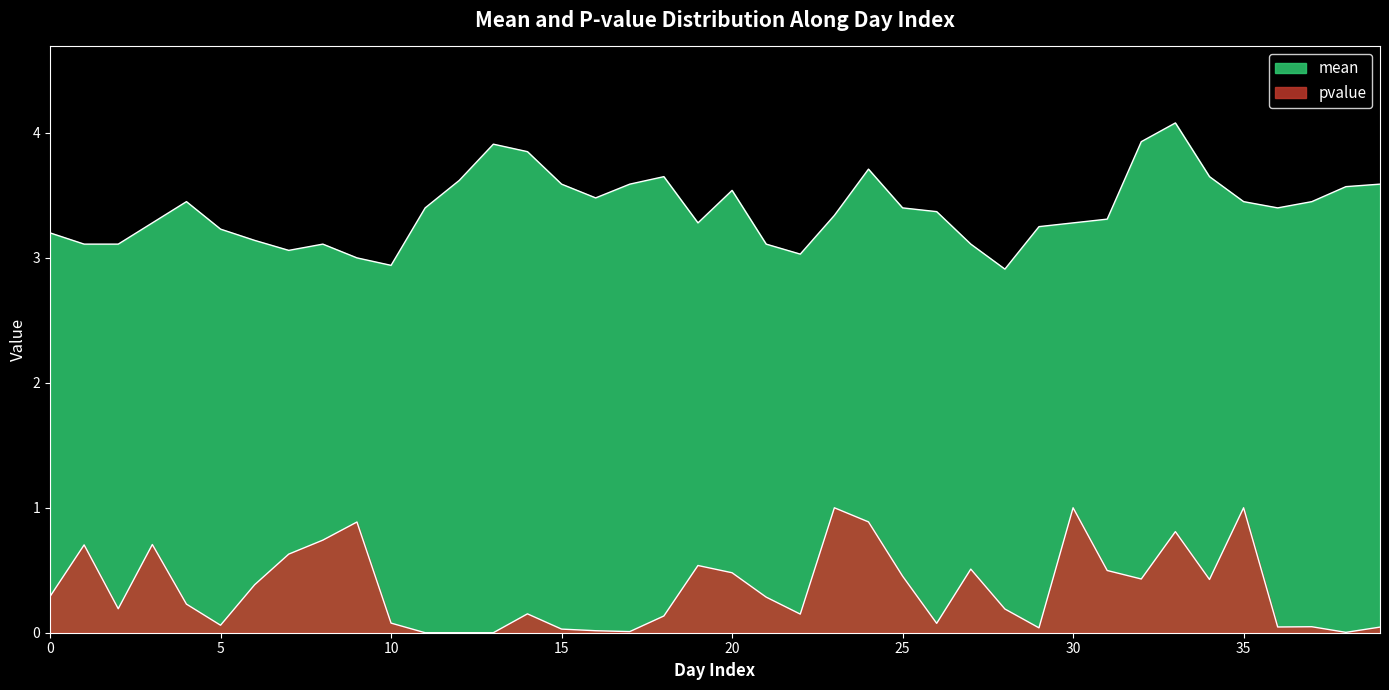

Which has a higher value, 35 or 10?

35